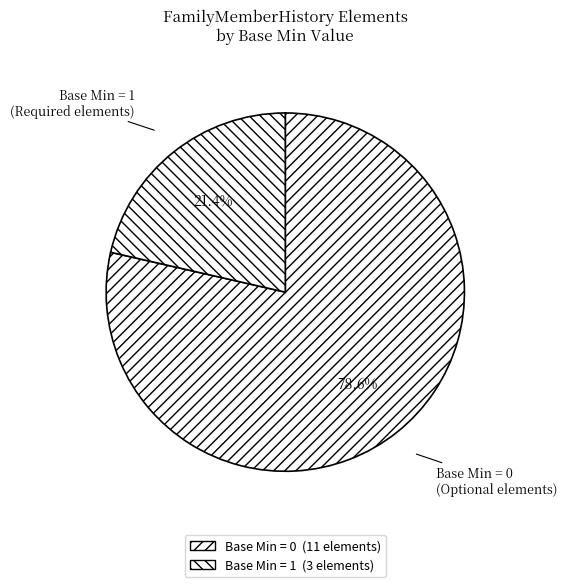

What is the largest slice in the pie chart?

Base Min = 0 (Optional elements)